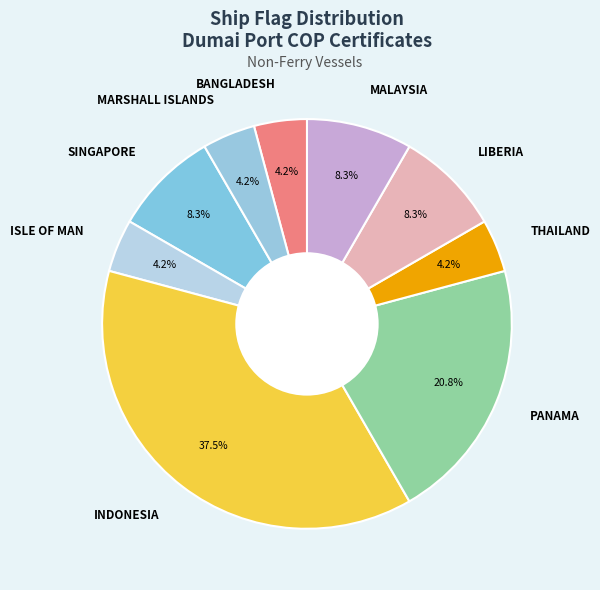

Which slice is the largest?

INDONESIA